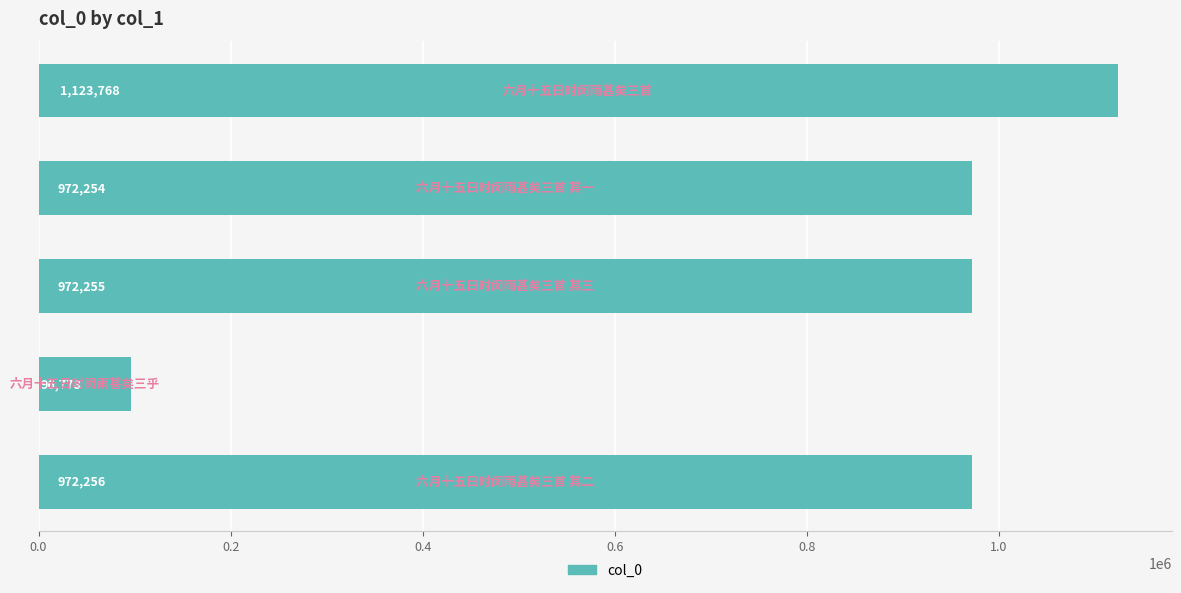

What is the difference between the maximum and second lowest values?

151514